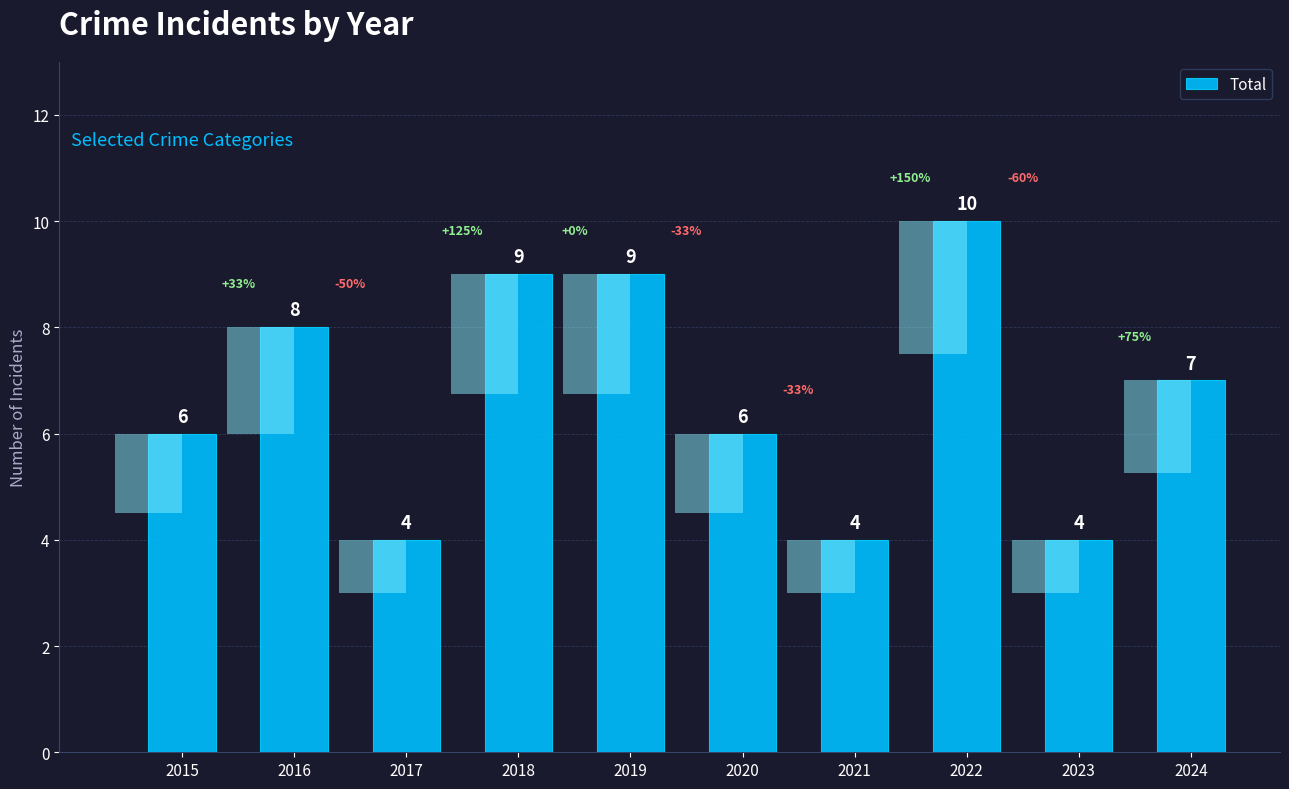

Which has a higher value, 2015 or 2022?

2022